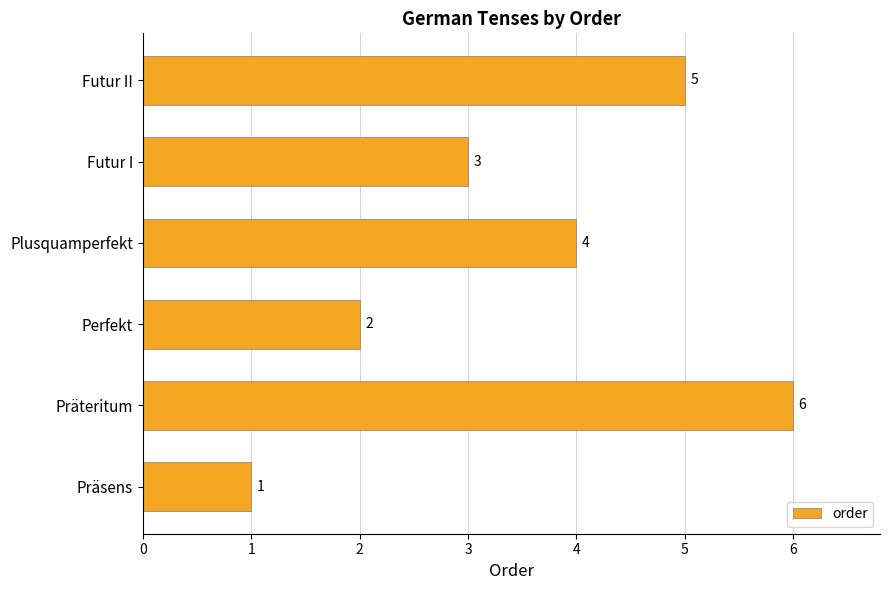

What is the change in value from Futur I to Futur II?

+2